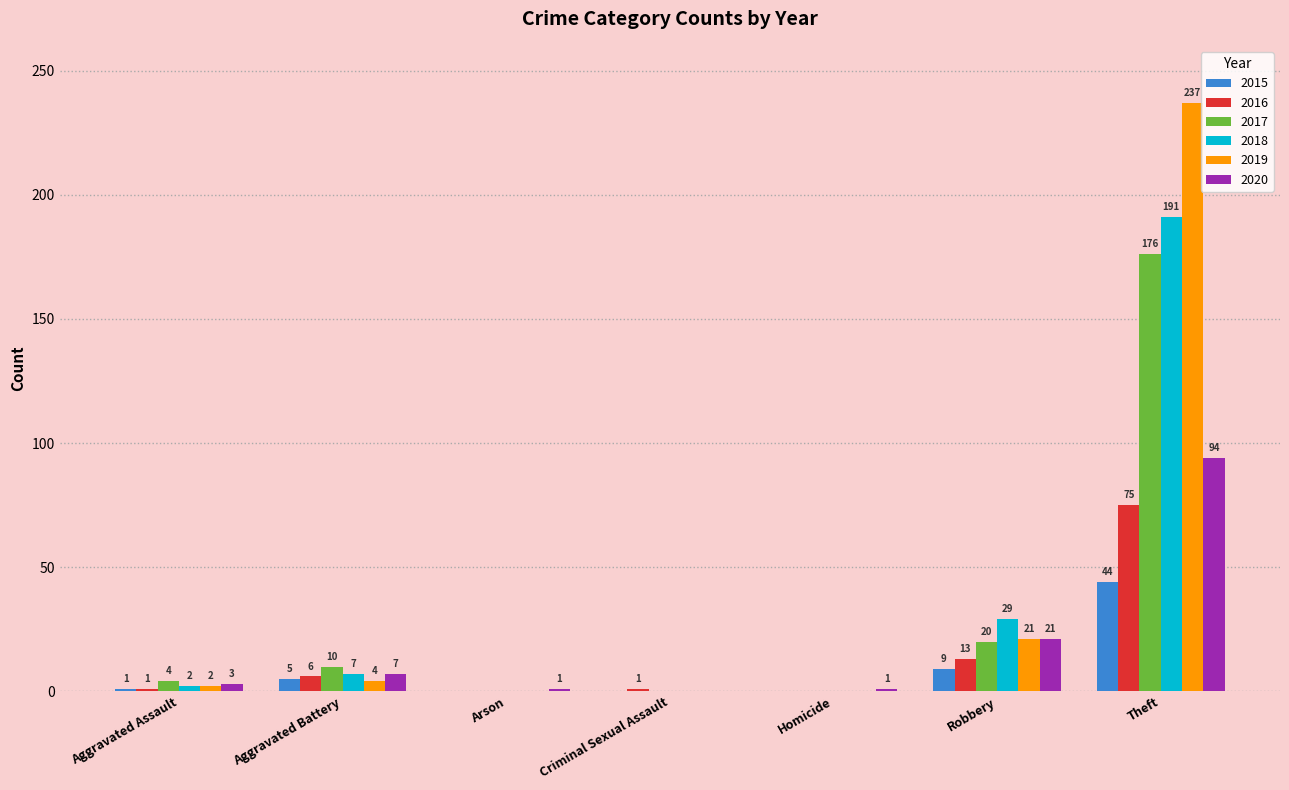

The 2018 series shows 132 at Homicide. True or false?

False